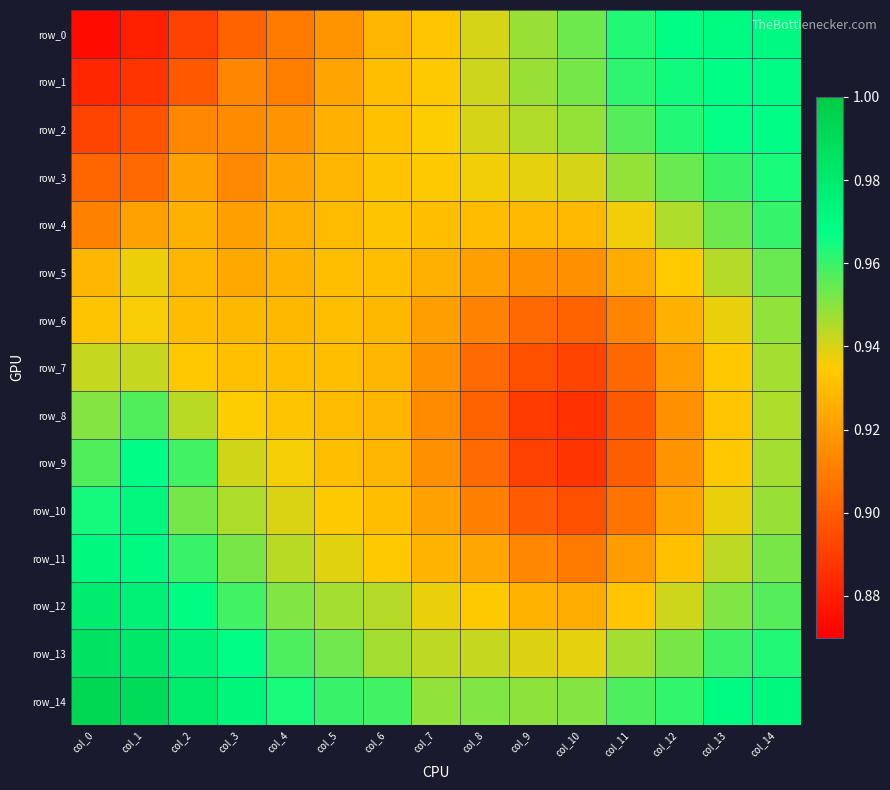

Reading left to right, transcribe all the data shown in this chart.

row_0: col_0=0.9	col_1=0.9	col_2=0.9	col_3=0.9	col_4=0.9	col_5=0.9	col_6=0.9	col_7=0.9	col_8=0.9	col_9=0.9	col_10=1.0	col_11=1.0	col_12=1.0	col_13=1.0	col_14=1.0
row_1: col_0=0.9	col_1=0.9	col_2=0.9	col_3=0.9	col_4=0.9	col_5=0.9	col_6=0.9	col_7=0.9	col_8=0.9	col_9=0.9	col_10=1.0	col_11=1.0	col_12=1.0	col_13=1.0	col_14=1.0
row_2: col_0=0.9	col_1=0.9	col_2=0.9	col_3=0.9	col_4=0.9	col_5=0.9	col_6=0.9	col_7=0.9	col_8=0.9	col_9=0.9	col_10=0.9	col_11=1.0	col_12=1.0	col_13=1.0	col_14=1.0
row_3: col_0=0.9	col_1=0.9	col_2=0.9	col_3=0.9	col_4=0.9	col_5=0.9	col_6=0.9	col_7=0.9	col_8=0.9	col_9=0.9	col_10=0.9	col_11=0.9	col_12=1.0	col_13=1.0	col_14=1.0
row_4: col_0=0.9	col_1=0.9	col_2=0.9	col_3=0.9	col_4=0.9	col_5=0.9	col_6=0.9	col_7=0.9	col_8=0.9	col_9=0.9	col_10=0.9	col_11=0.9	col_12=0.9	col_13=1.0	col_14=1.0
row_5: col_0=0.9	col_1=0.9	col_2=0.9	col_3=0.9	col_4=0.9	col_5=0.9	col_6=0.9	col_7=0.9	col_8=0.9	col_9=0.9	col_10=0.9	col_11=0.9	col_12=0.9	col_13=0.9	col_14=1.0
row_6: col_0=0.9	col_1=0.9	col_2=0.9	col_3=0.9	col_4=0.9	col_5=0.9	col_6=0.9	col_7=0.9	col_8=0.9	col_9=0.9	col_10=0.9	col_11=0.9	col_12=0.9	col_13=0.9	col_14=0.9
row_7: col_0=0.9	col_1=0.9	col_2=0.9	col_3=0.9	col_4=0.9	col_5=0.9	col_6=0.9	col_7=0.9	col_8=0.9	col_9=0.9	col_10=0.9	col_11=0.9	col_12=0.9	col_13=0.9	col_14=0.9
row_8: col_0=1.0	col_1=1.0	col_2=0.9	col_3=0.9	col_4=0.9	col_5=0.9	col_6=0.9	col_7=0.9	col_8=0.9	col_9=0.9	col_10=0.9	col_11=0.9	col_12=0.9	col_13=0.9	col_14=0.9
row_9: col_0=1.0	col_1=1.0	col_2=1.0	col_3=0.9	col_4=0.9	col_5=0.9	col_6=0.9	col_7=0.9	col_8=0.9	col_9=0.9	col_10=0.9	col_11=0.9	col_12=0.9	col_13=0.9	col_14=0.9
row_10: col_0=1.0	col_1=1.0	col_2=1.0	col_3=0.9	col_4=0.9	col_5=0.9	col_6=0.9	col_7=0.9	col_8=0.9	col_9=0.9	col_10=0.9	col_11=0.9	col_12=0.9	col_13=0.9	col_14=0.9
row_11: col_0=1.0	col_1=1.0	col_2=1.0	col_3=1.0	col_4=0.9	col_5=0.9	col_6=0.9	col_7=0.9	col_8=0.9	col_9=0.9	col_10=0.9	col_11=0.9	col_12=0.9	col_13=0.9	col_14=1.0
row_12: col_0=1.0	col_1=1.0	col_2=1.0	col_3=1.0	col_4=1.0	col_5=0.9	col_6=0.9	col_7=0.9	col_8=0.9	col_9=0.9	col_10=0.9	col_11=0.9	col_12=0.9	col_13=1.0	col_14=1.0
row_13: col_0=1.0	col_1=1.0	col_2=1.0	col_3=1.0	col_4=1.0	col_5=1.0	col_6=0.9	col_7=0.9	col_8=0.9	col_9=0.9	col_10=0.9	col_11=0.9	col_12=1.0	col_13=1.0	col_14=1.0
row_14: col_0=1.0	col_1=1.0	col_2=1.0	col_3=1.0	col_4=1.0	col_5=1.0	col_6=1.0	col_7=0.9	col_8=1.0	col_9=0.9	col_10=1.0	col_11=1.0	col_12=1.0	col_13=1.0	col_14=1.0